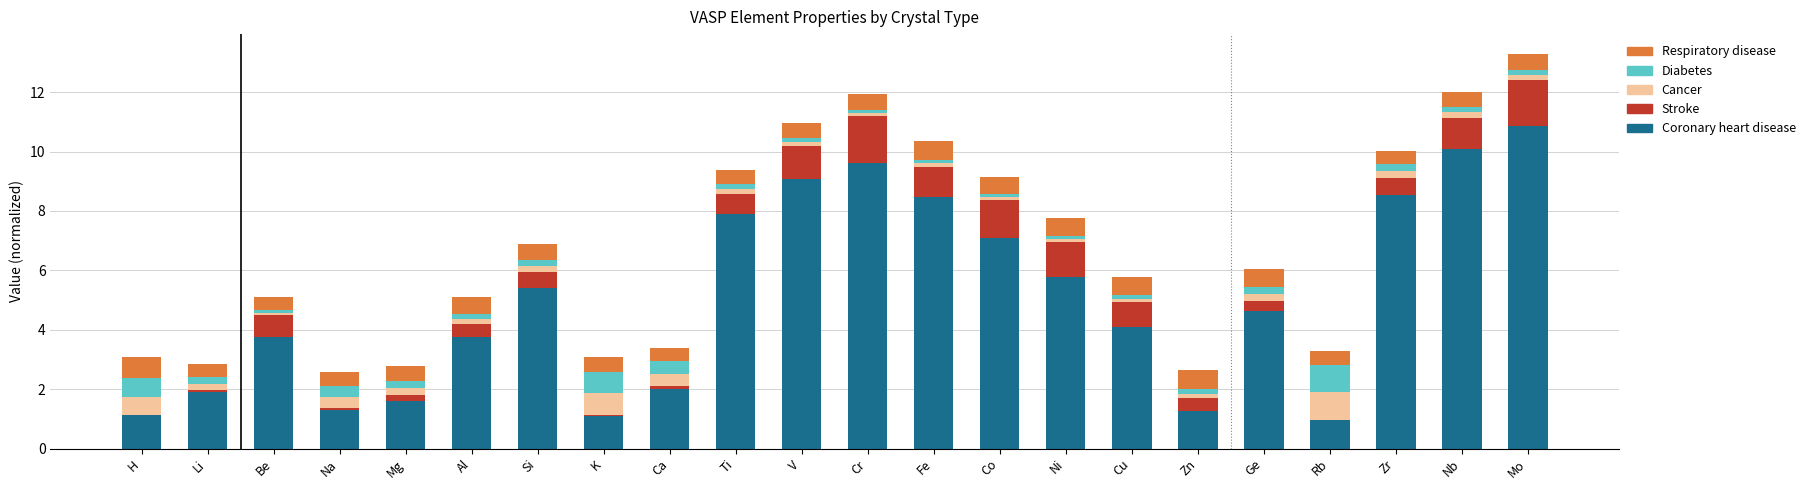

What position from the left is V?

11